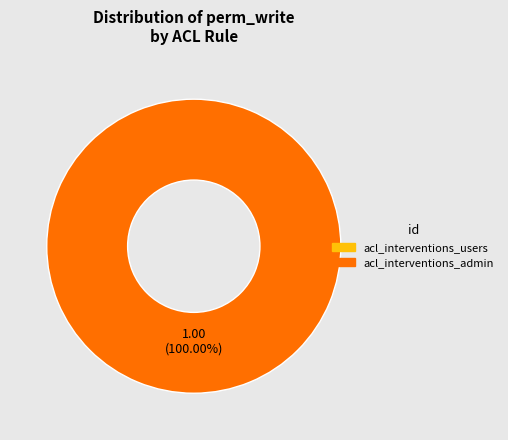

Combined, what portion of the pie is acl_interventions_admin and acl_interventions_users?

100.0%